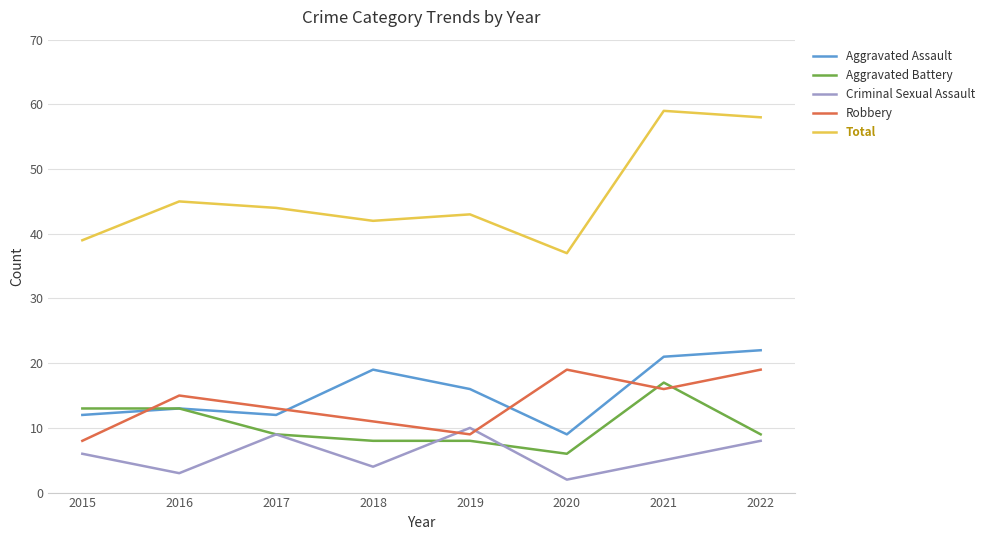

True or false: Aggravated Battery and Total cross at least once.

False